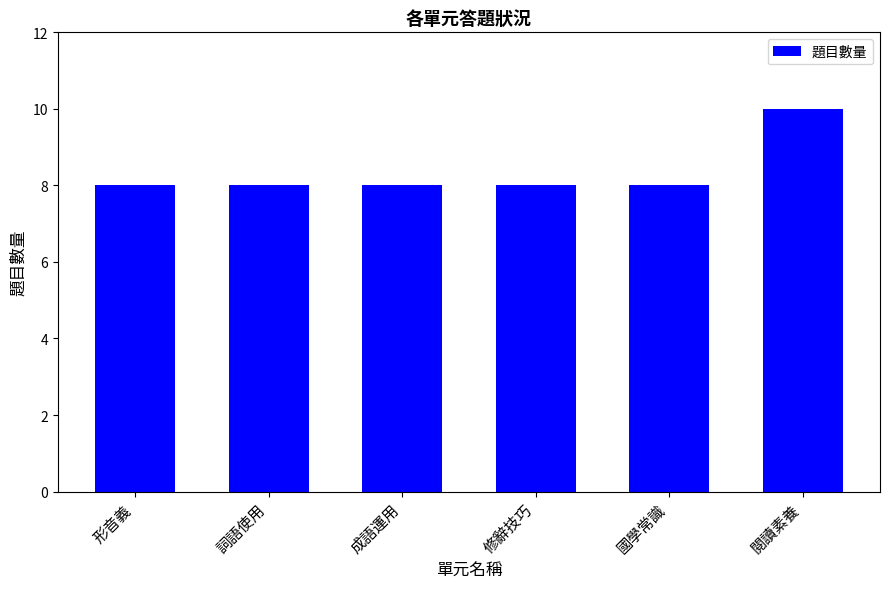

Which category has the highest value across all series?

閱讀素養